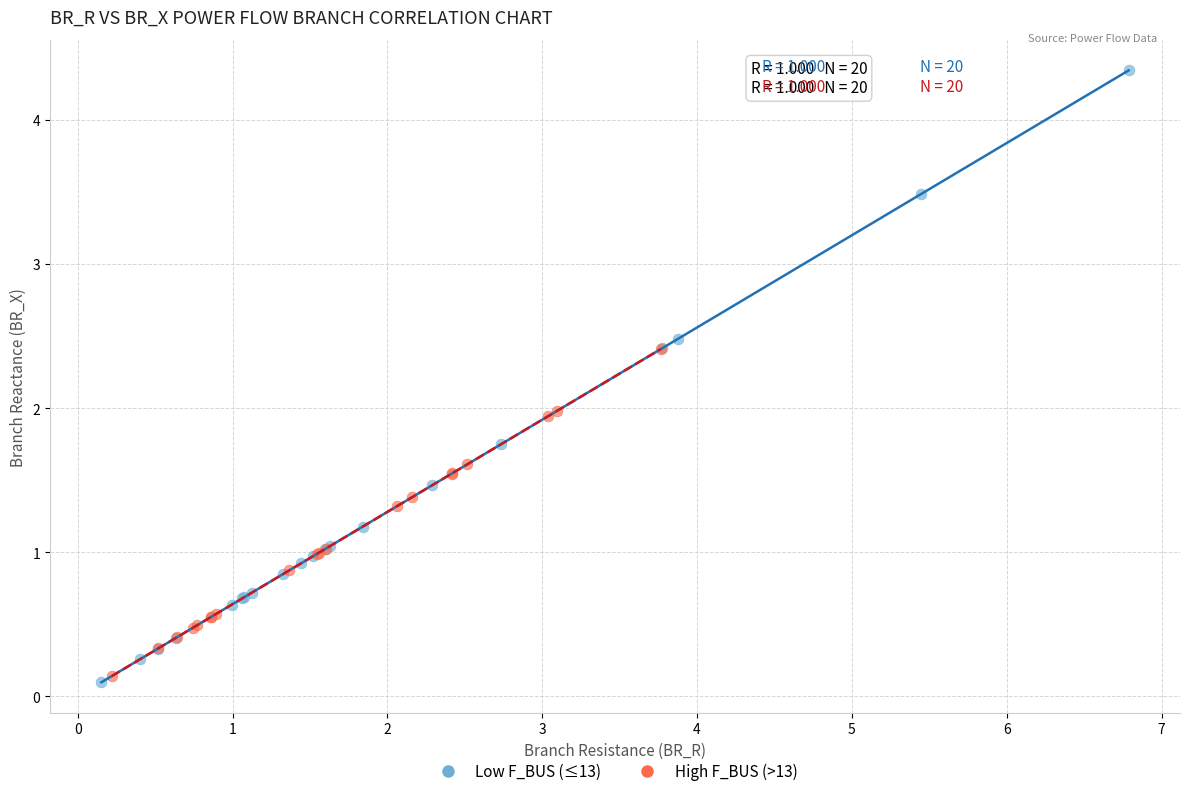

Which series has the widest spread of Y values?

Low F_BUS (≤13)